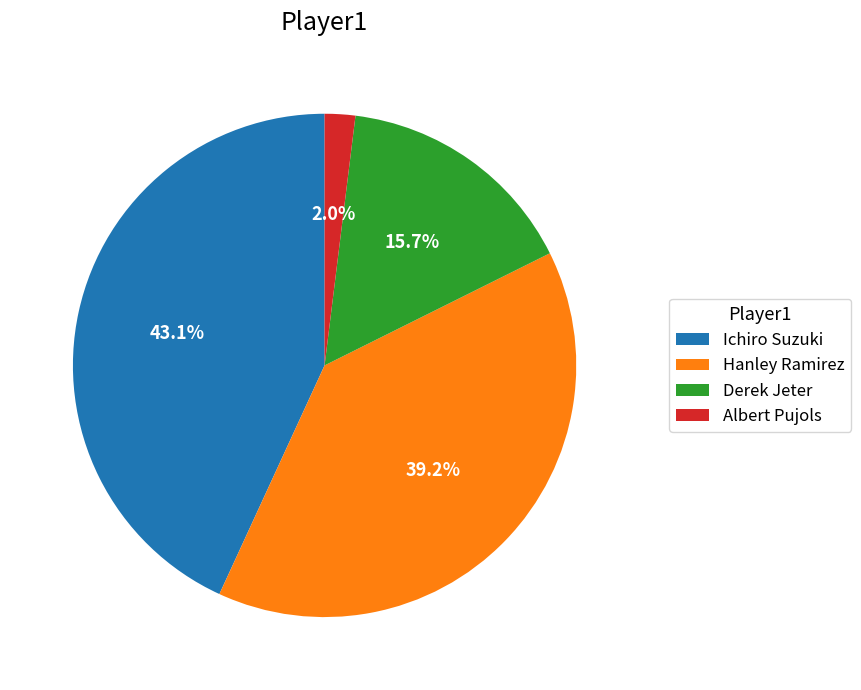

What is the ratio of the value at Derek Jeter to the value at Ichiro Suzuki?

0.4